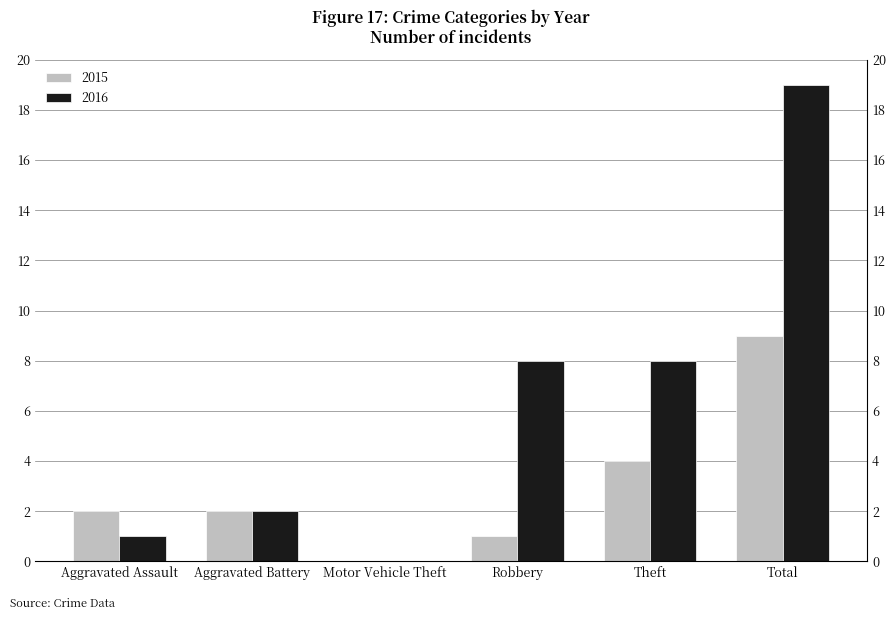

Is it true that 2015 equals 5 at Motor Vehicle Theft?

False